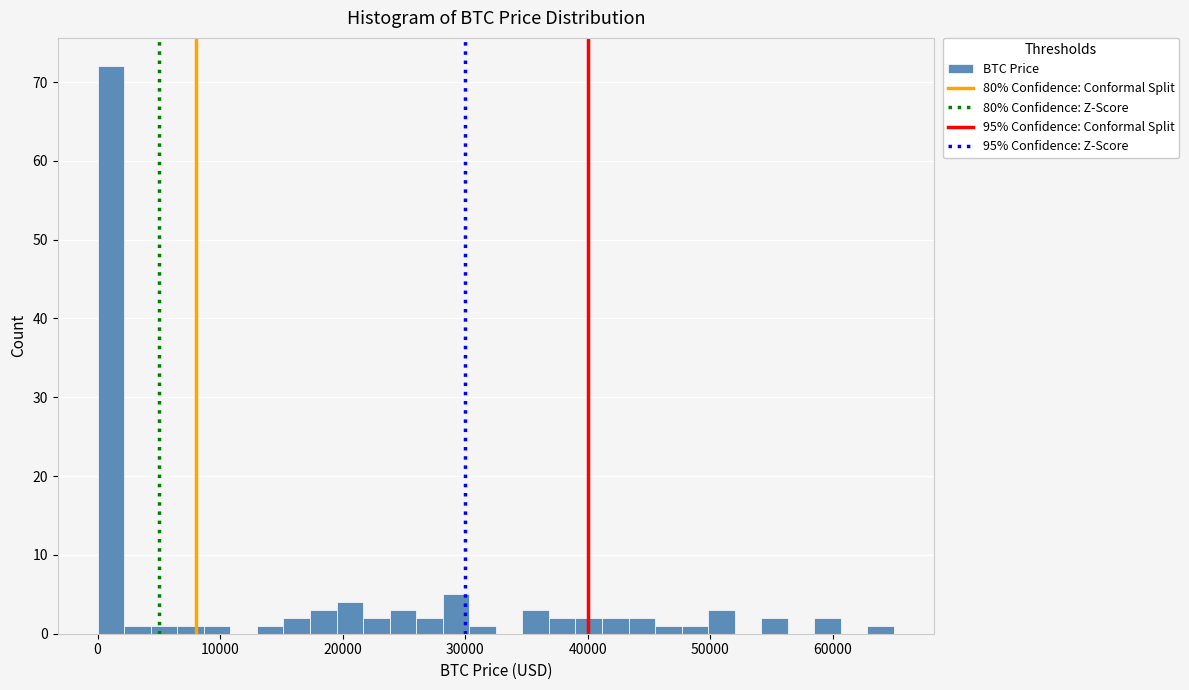

Around what value on the x-axis is the tallest bar? Give the approximate position of its centre, as read against the axis.

1000